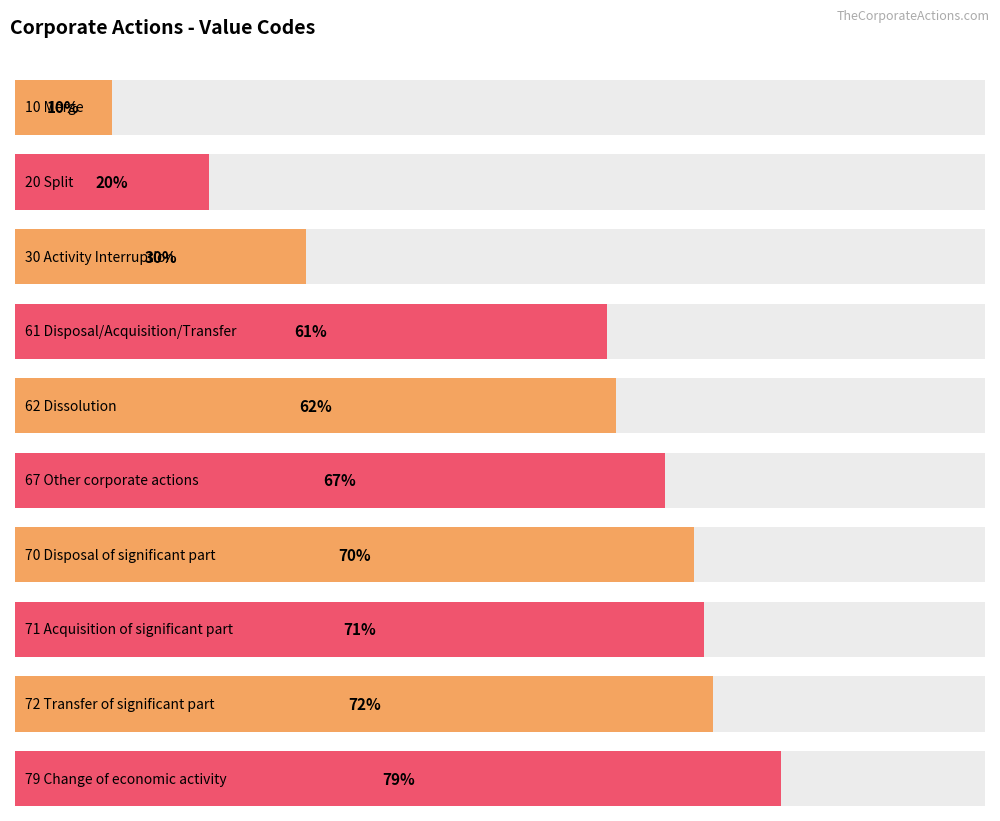

Approximately how many times larger is the value at 10 Merge compared to 71 Acquisition of significant part?

0.1